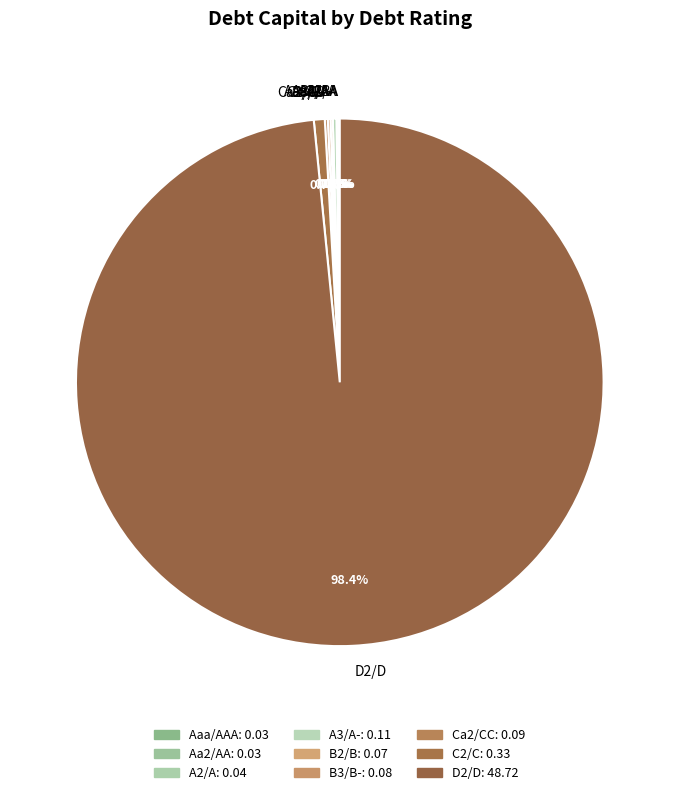

Which slice is the largest?

D2/D